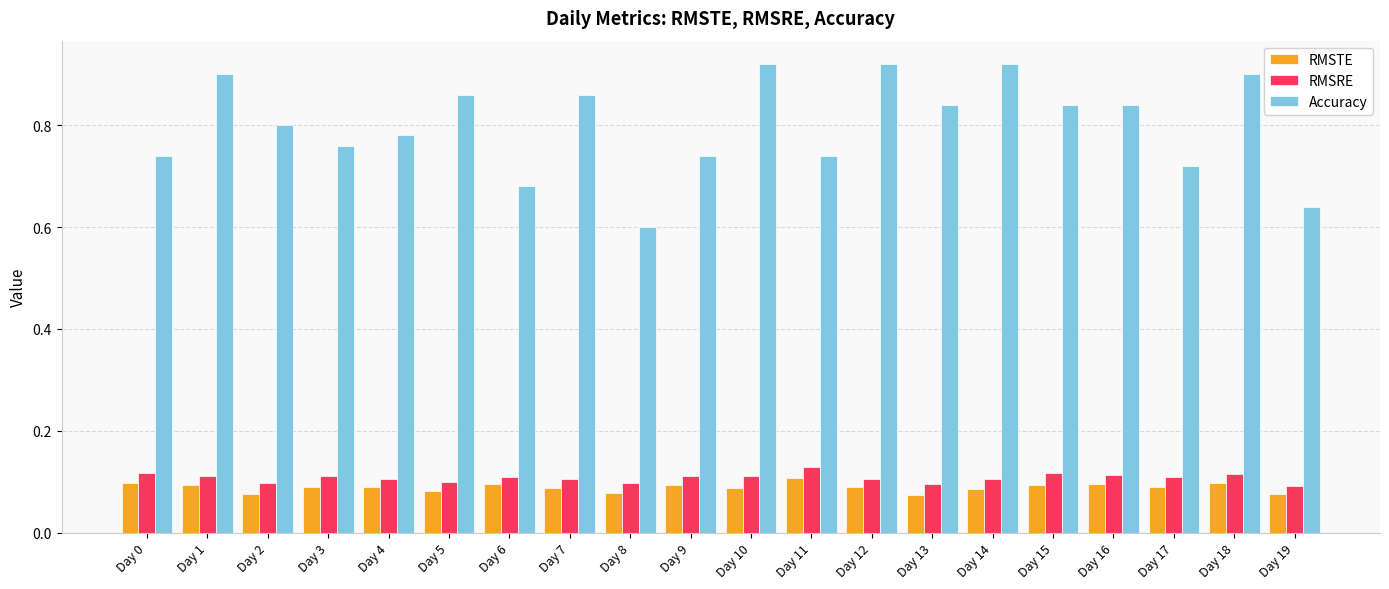

Which series has the widest spread of values?

Accuracy